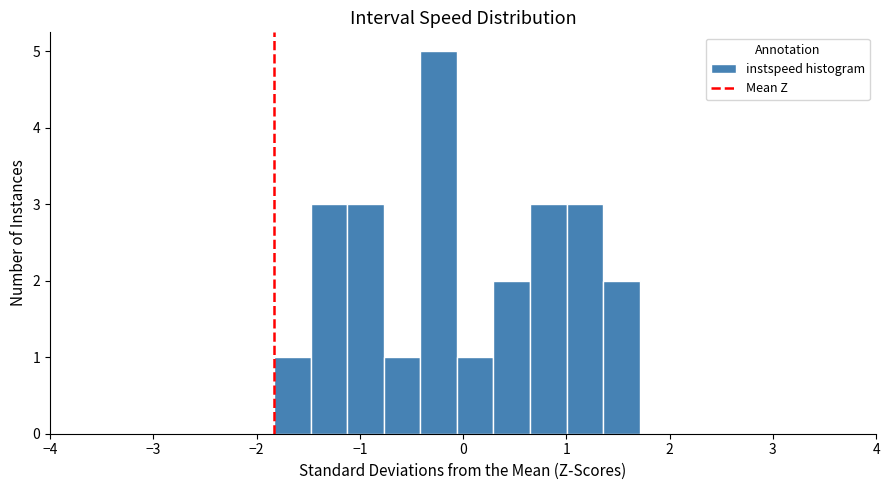

Read against the x-axis, roughly where is the centre of the tallest bar?

-0.2